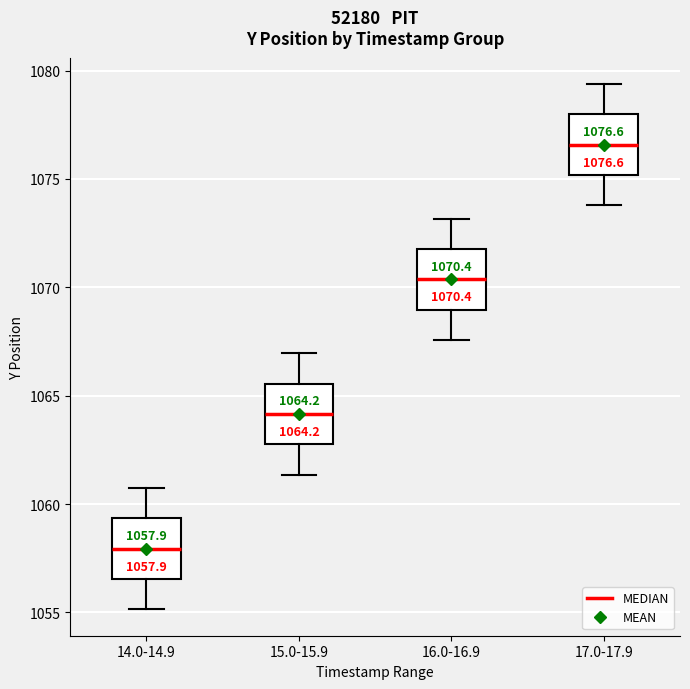

Which box's median line is the highest?

17.0-17.9